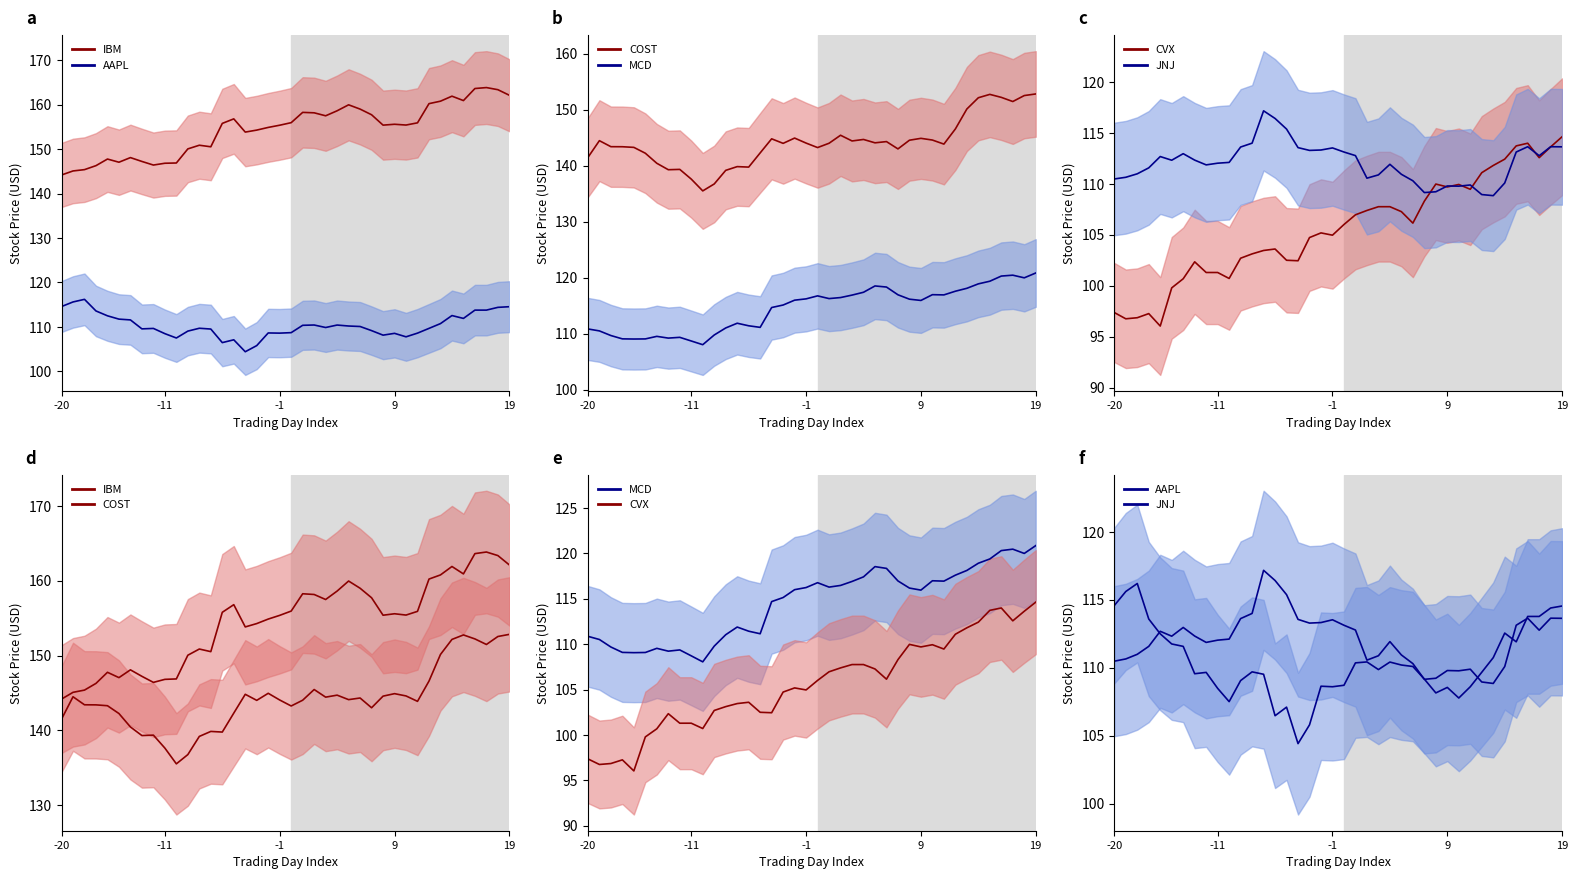

What is the maximum value shown in the chart?

163.8